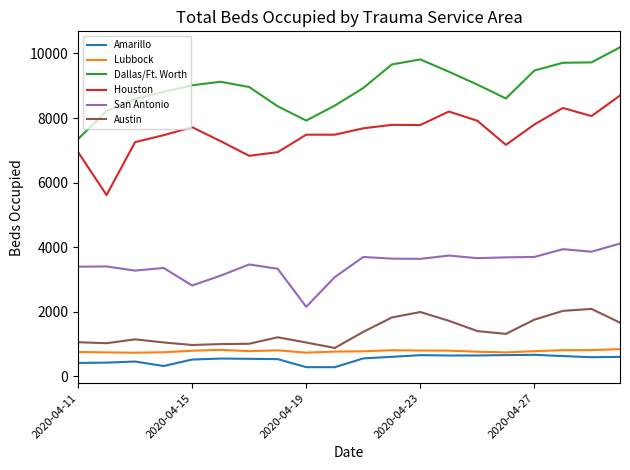

Which series has the largest total across all categories?

Dallas/Ft. Worth